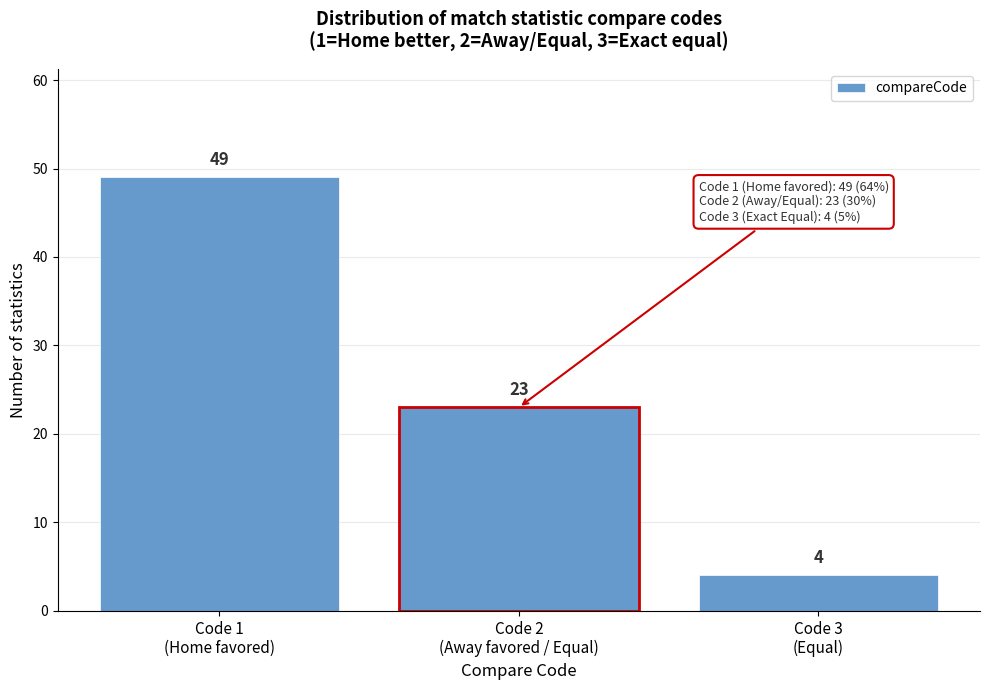

Reading left to right, transcribe all the data shown in this chart.

49	23	4